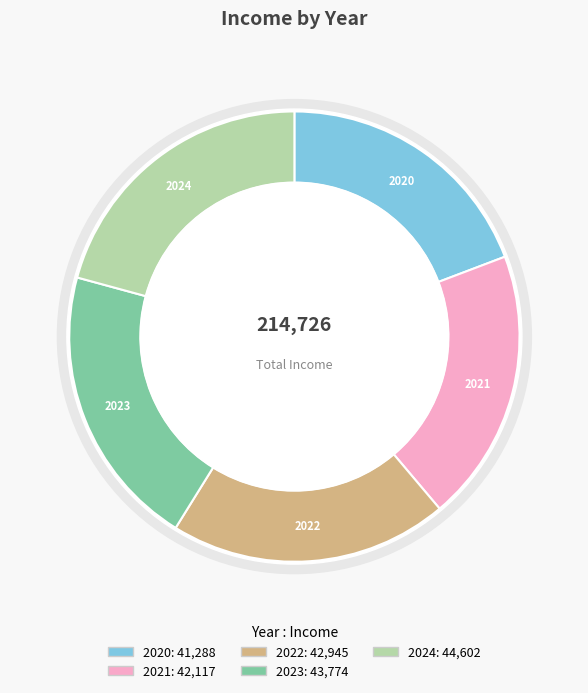

What portion of the pie excludes 2022?

80.0%